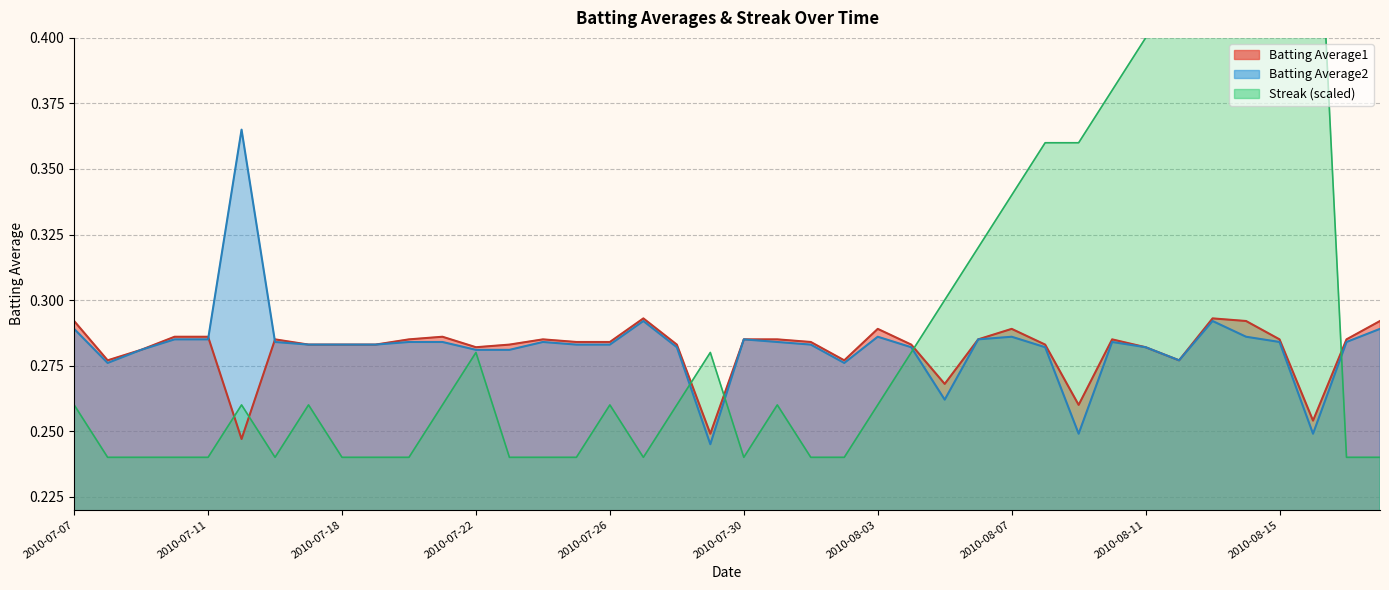

Is it true that Batting Average2 equals 0.1 at 2010-08-03?

False